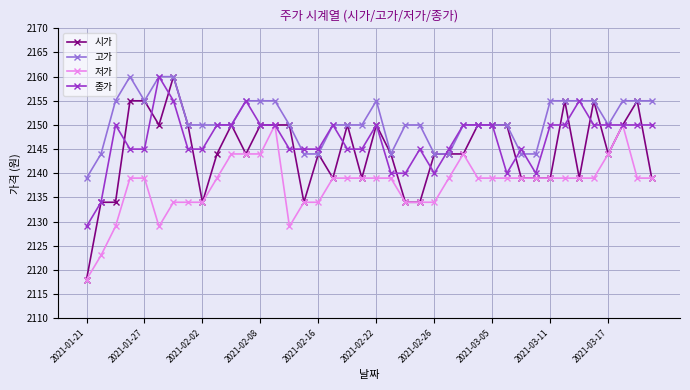

At how many categories does at least one series exceed 2149?

31